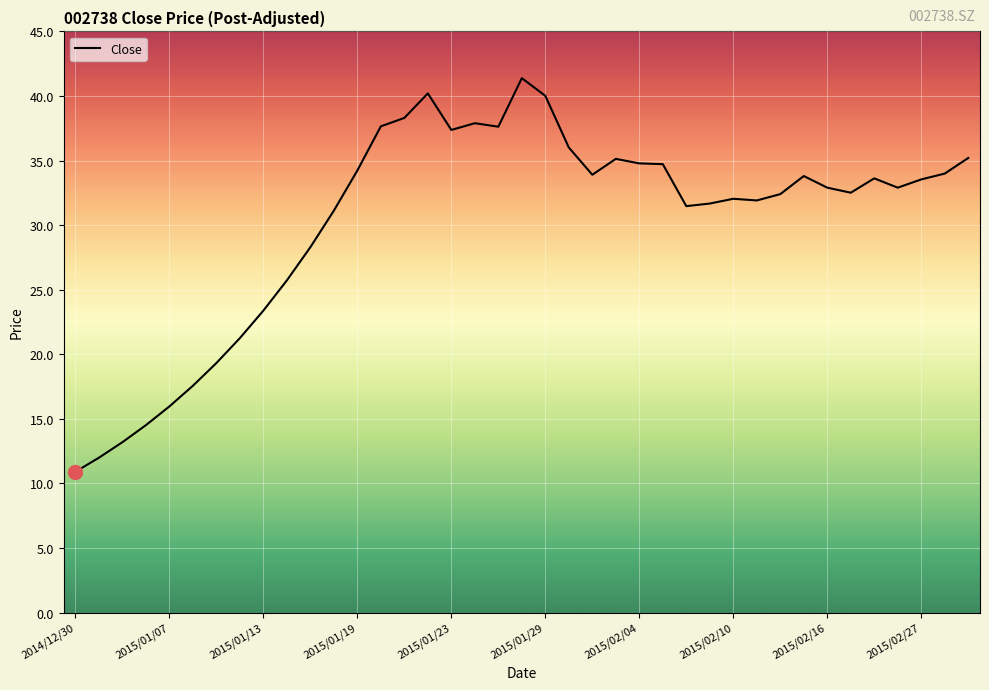

What is the maximum value shown in the chart?

41.4